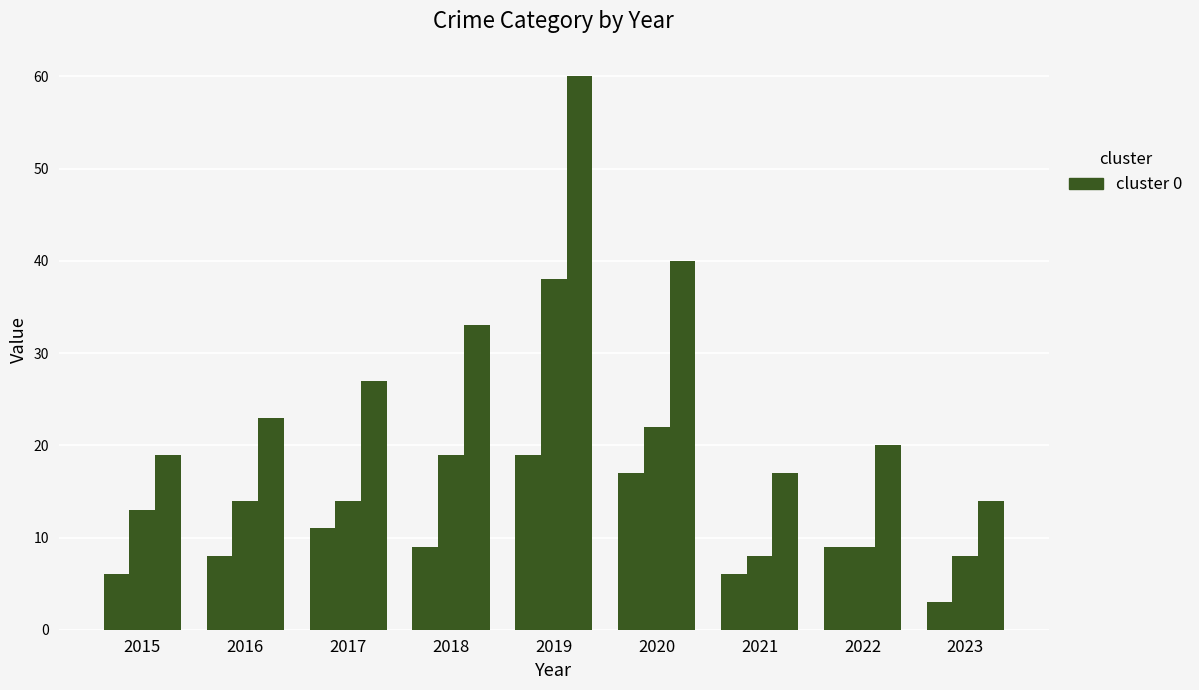

Does the chart contain stacked bars?

No